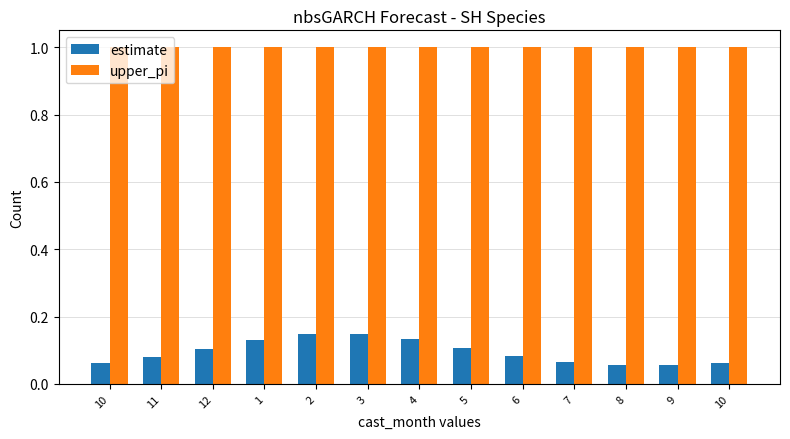

Is the value of upper_pi at 6 greater than the value of estimate at 3?

Yes